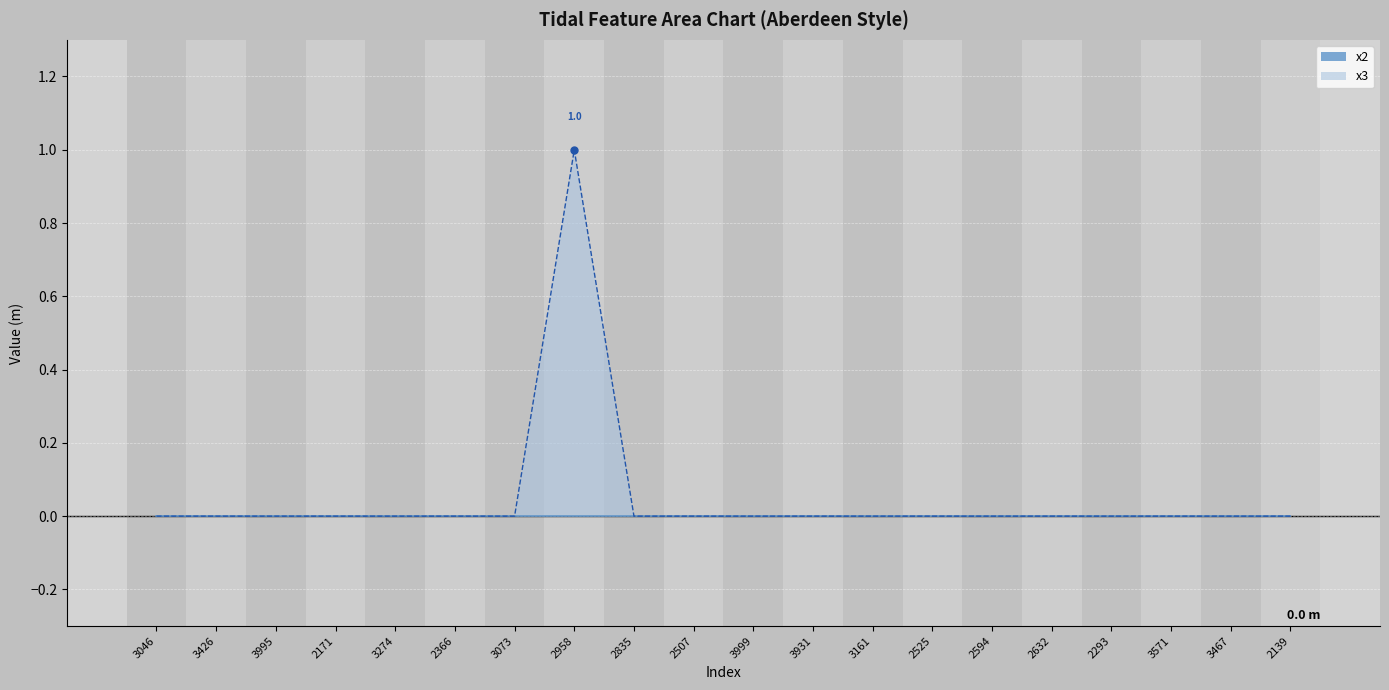

What is the label of the 10th point from the left?

2507